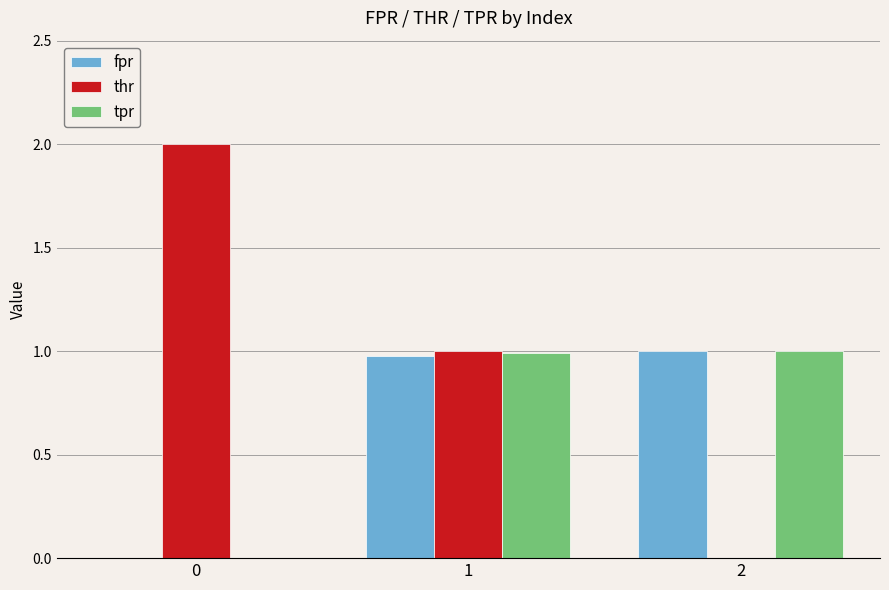

The fpr series shows 1.0 at 2. True or false?

True